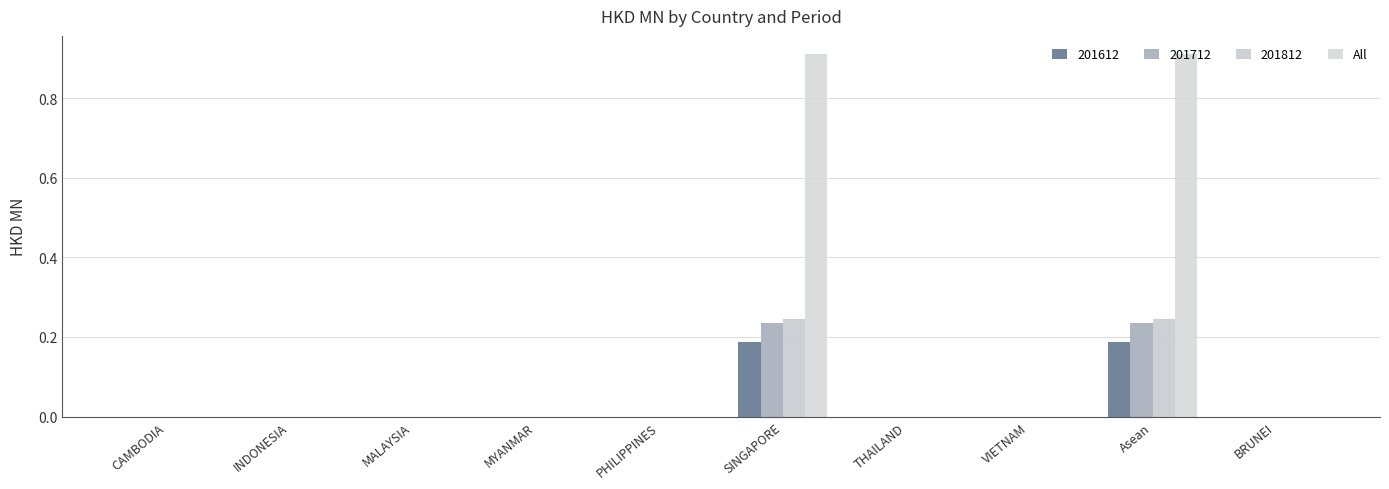

Count the number of categories in the chart.

10